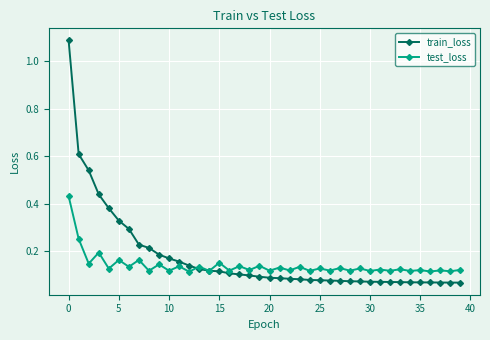

Which series ends up on top after the final intersection of test_loss and train_loss?

test_loss